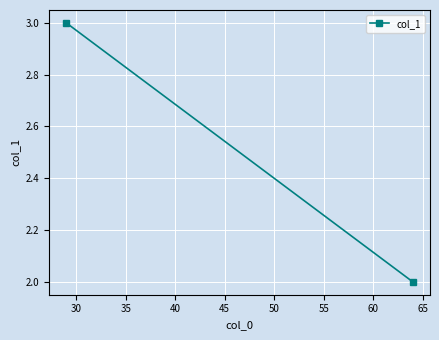

How many categories are shown in the chart?

2